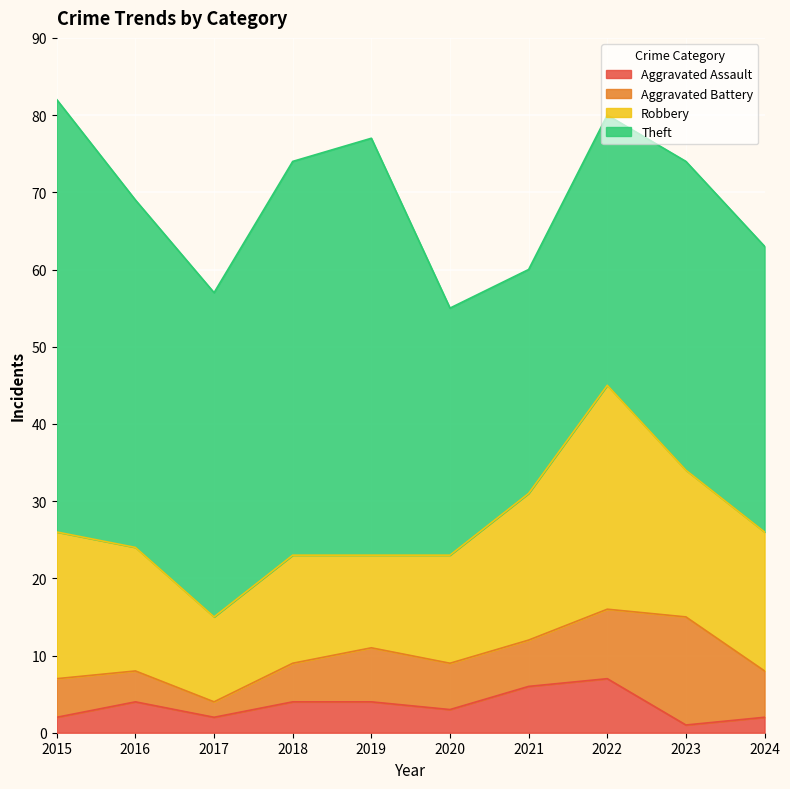

How many interior local peaks does the Aggravated Assault series have?

2